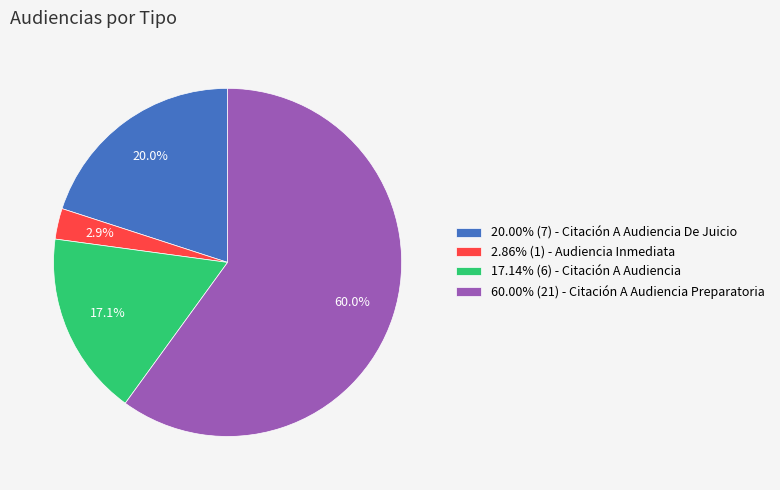

What is the ratio of the value at 17.14% (6) - Citación A Audiencia to the value at 60.00% (21) - Citación A Audiencia Preparatoria?

0.3